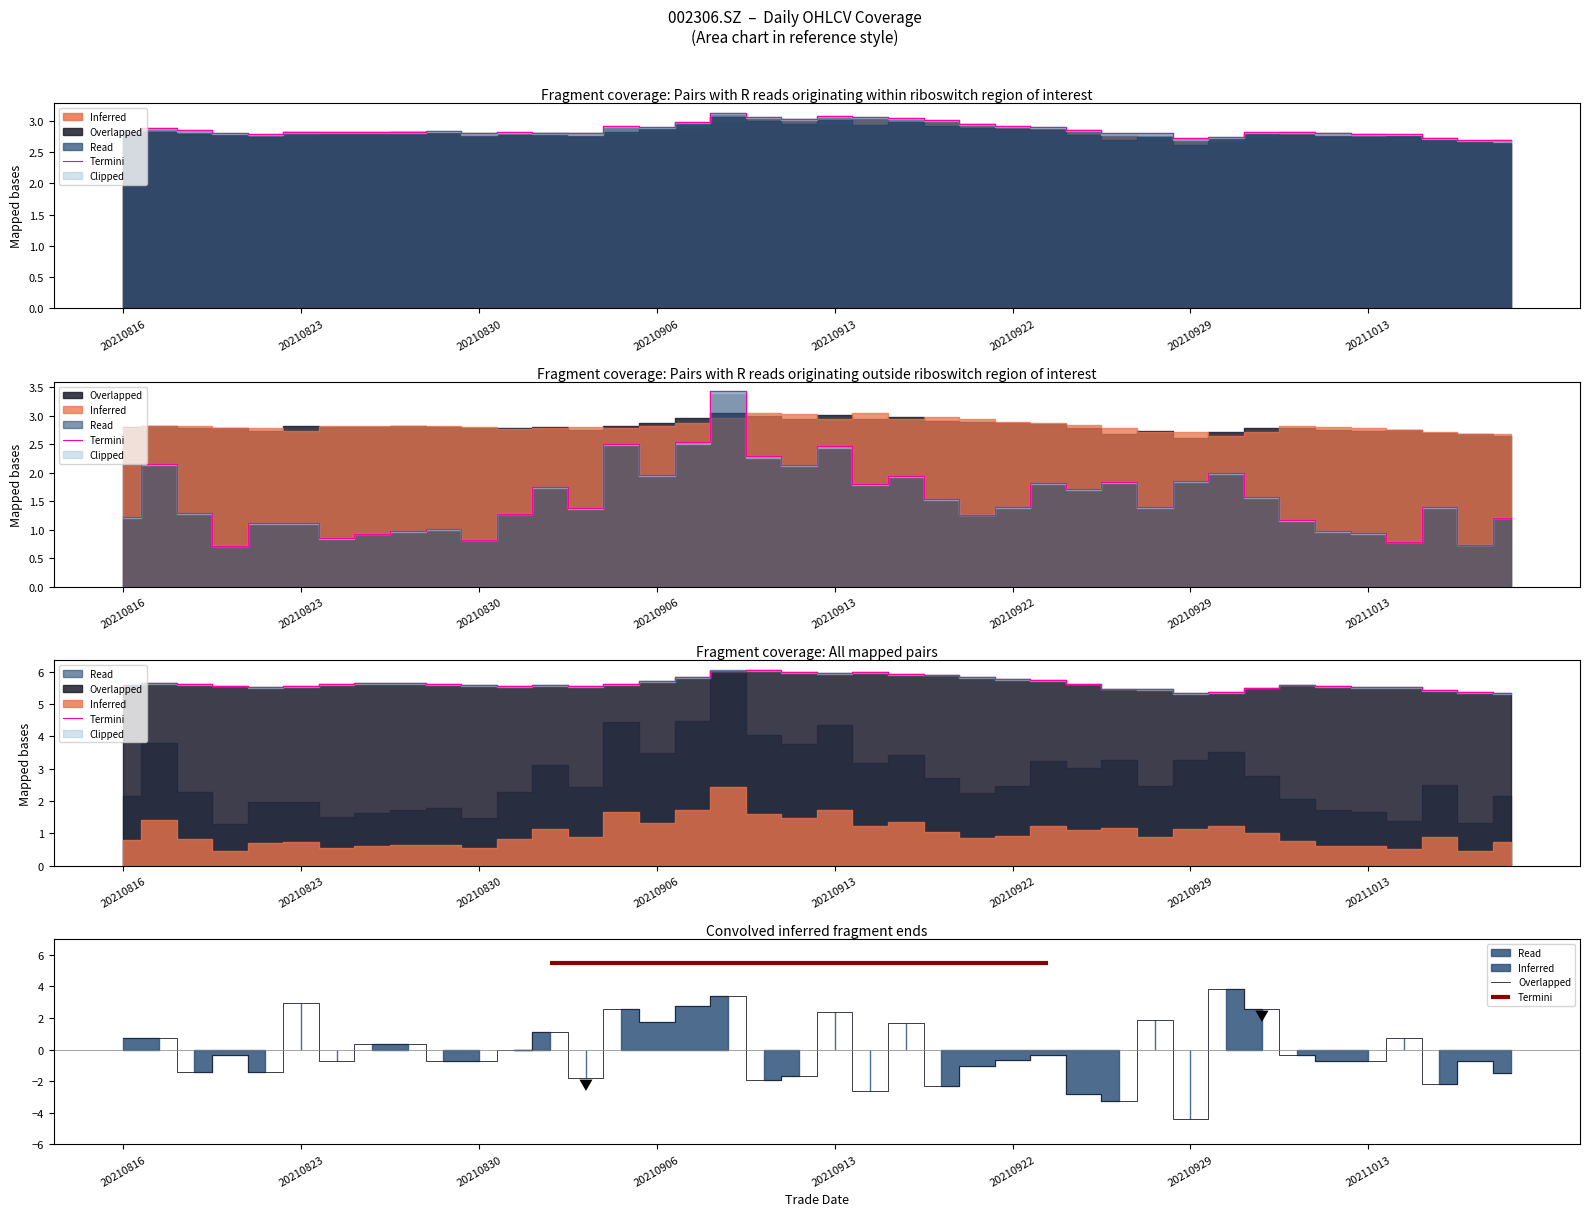

What position from the right is 14?

26